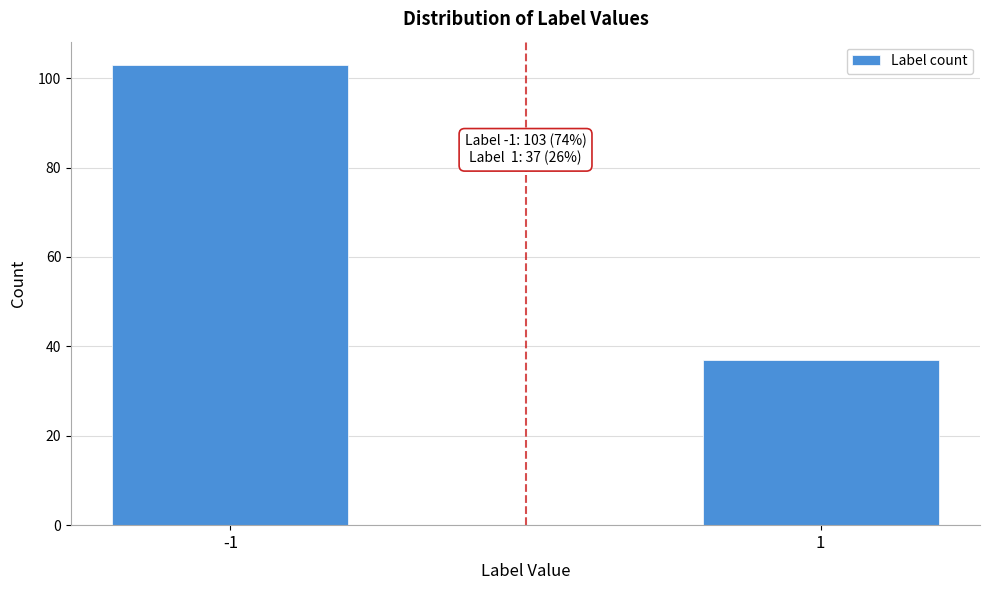

Reading left to right, list all the values displayed in this chart.

103	37